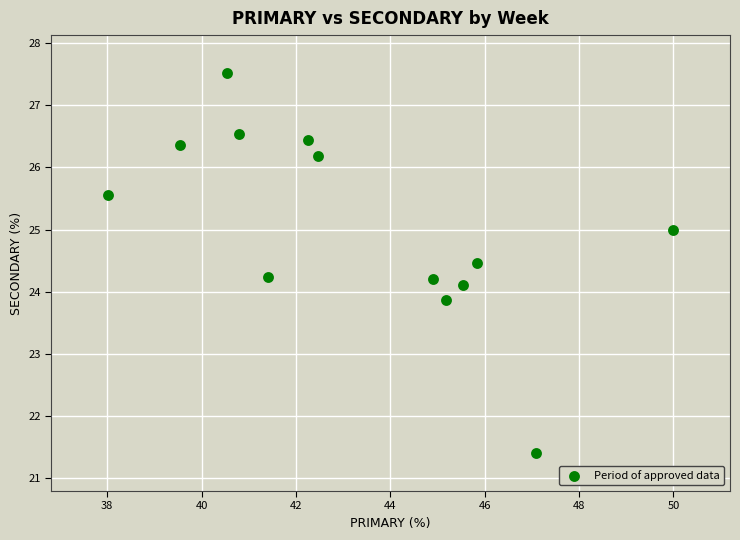

What is the range of Y values (max minus min)?

6.1